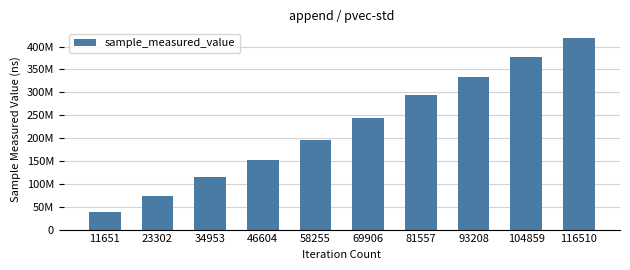

What is the difference between the maximum and minimum values?

379832056